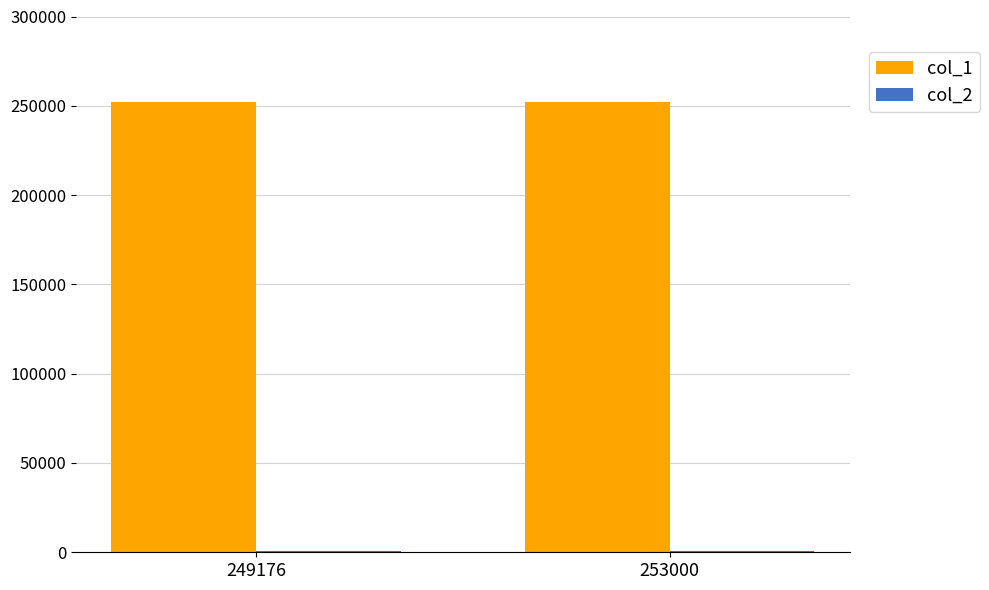

Which series has the largest total across all categories?

col_1